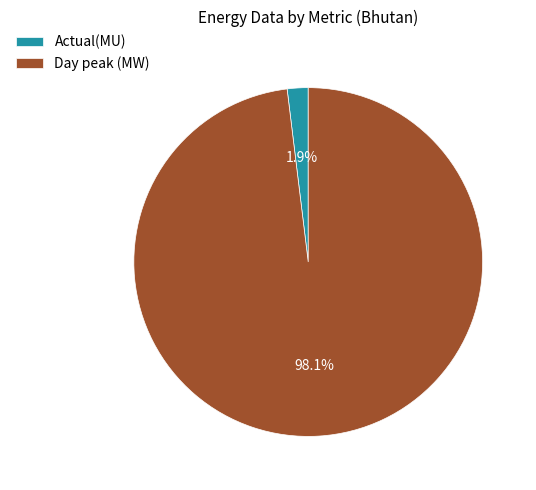

To the nearest percent, what is the average slice percentage?

50%